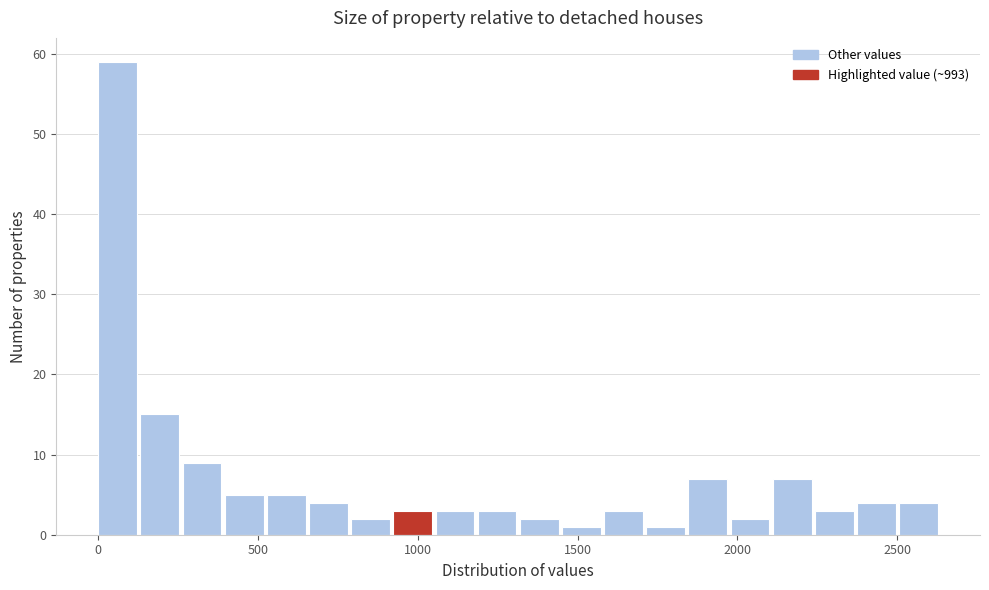

Read against the x-axis, roughly where is the centre of the tallest bar?

50